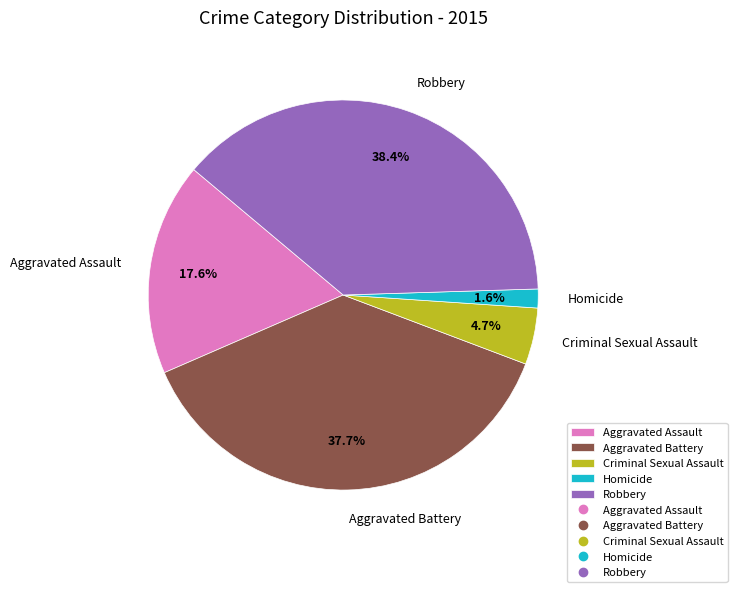

Does Homicide account for over 50% of the chart?

No